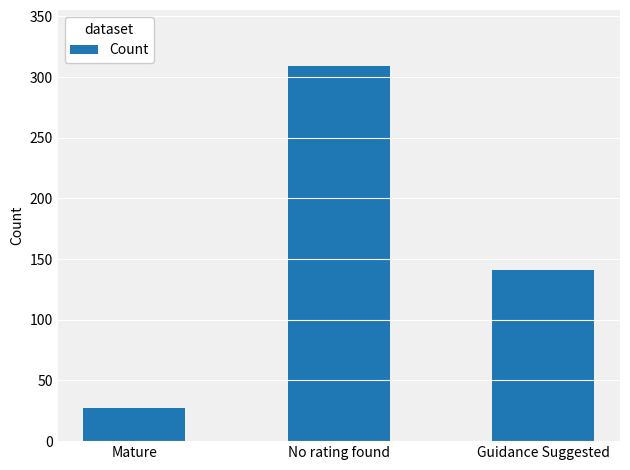

How many data points are less than 141?

1